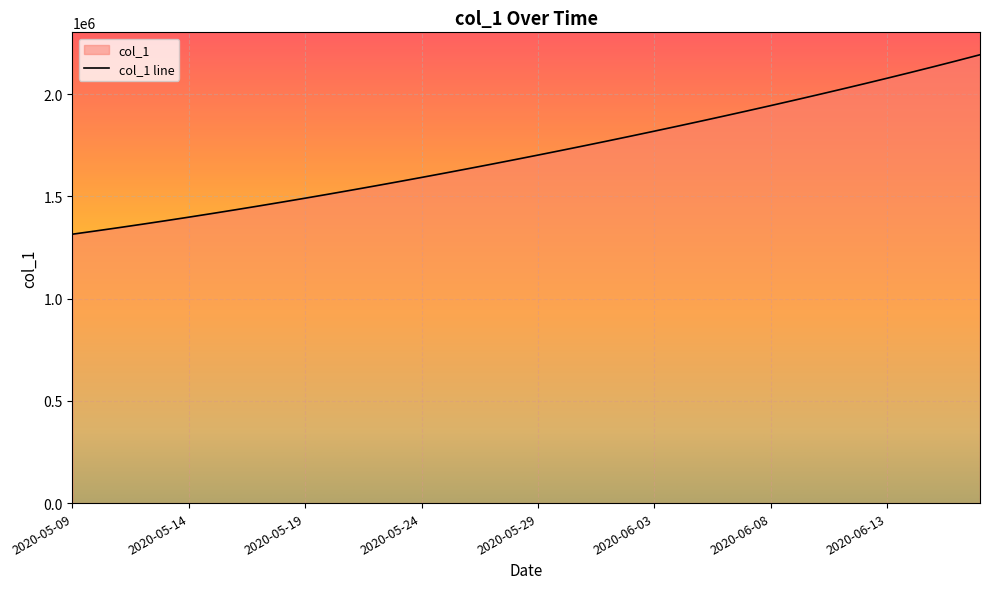

Reading left to right, what are all the values shown in this chart?

1315099.0	1330941.6	1347197.2	1363857.9	1380917.0	1398365.8	1416195.4	1434398.8	1452968.0	1471894.0	1491172.1	1510796.2	1530759.4	1551053.9	1571671.5	1592604.1	1613845.5	1635391.5	1657240.6	1679393.9	1701853.6	1724622.9	1747703.8	1771098.0	1794806.8	1818831.0	1843172.0	1867832.5	1892816.2	1918129.5	1943780.6	1969780.8	1996143.2	2022883.5	2050020.0	2077574.0	2105572.2	2134049.0	2163051.0	2192638.0